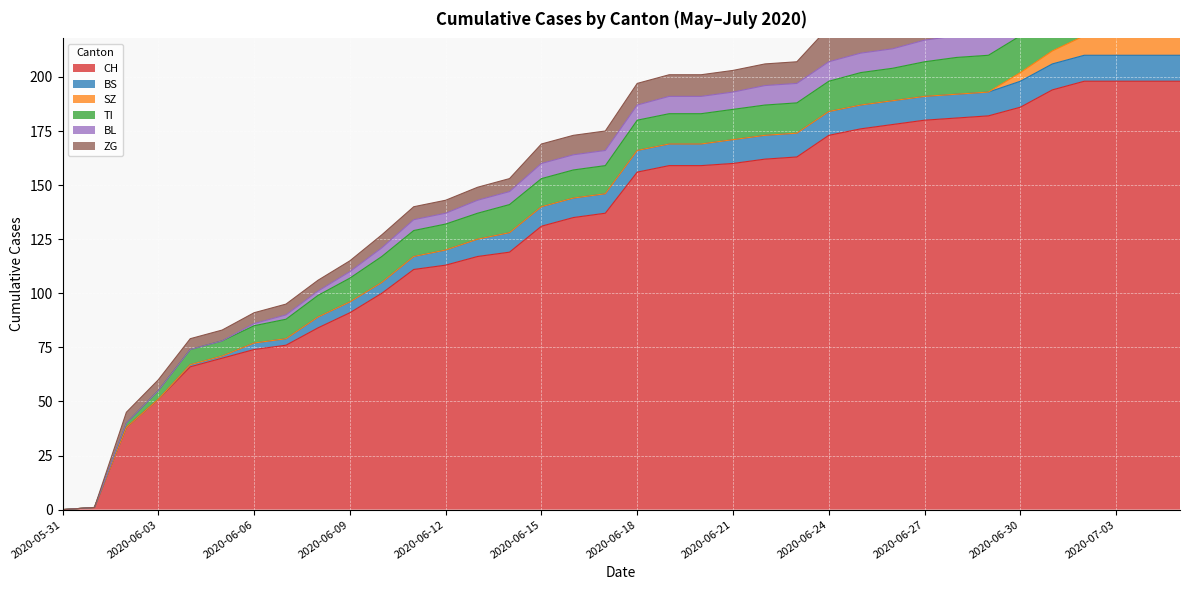

At which category is the sum across all series the highest?

2020-07-02